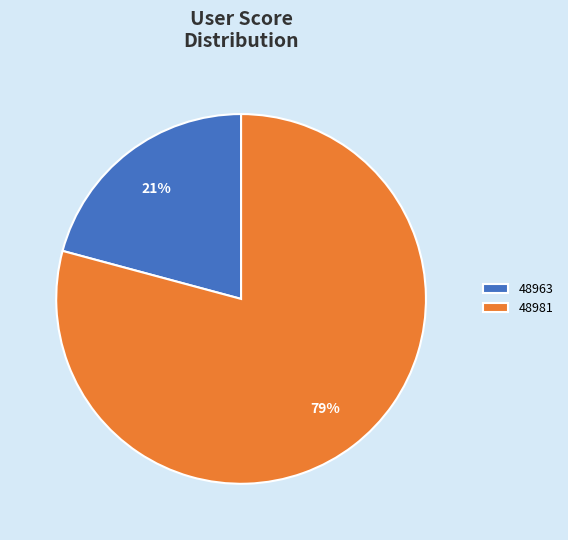

To the nearest percent, what percentage of the pie is 48981?

79%